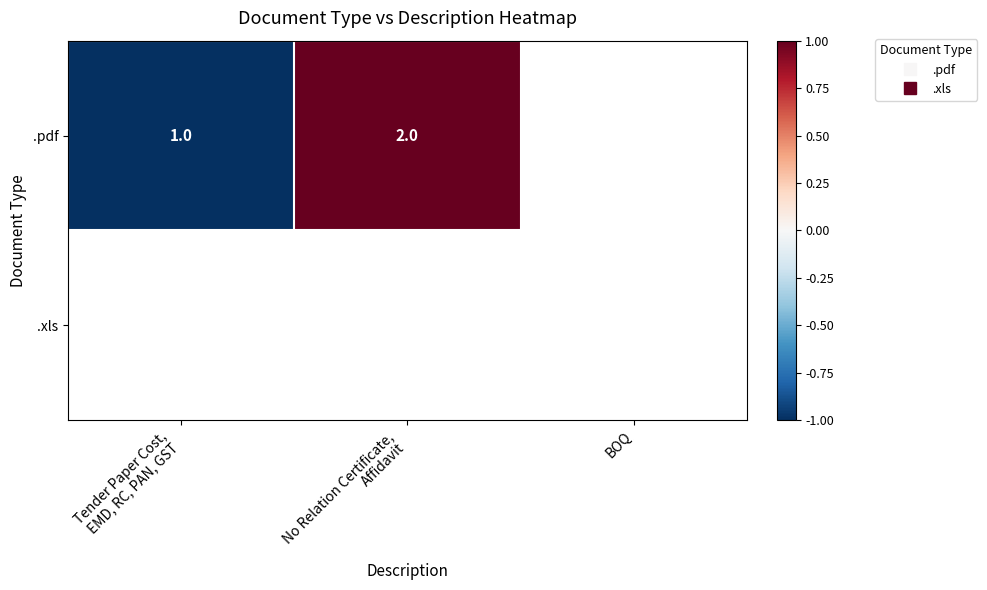

List the series in order of their overall mean, lowest first.

.pdf, .xls